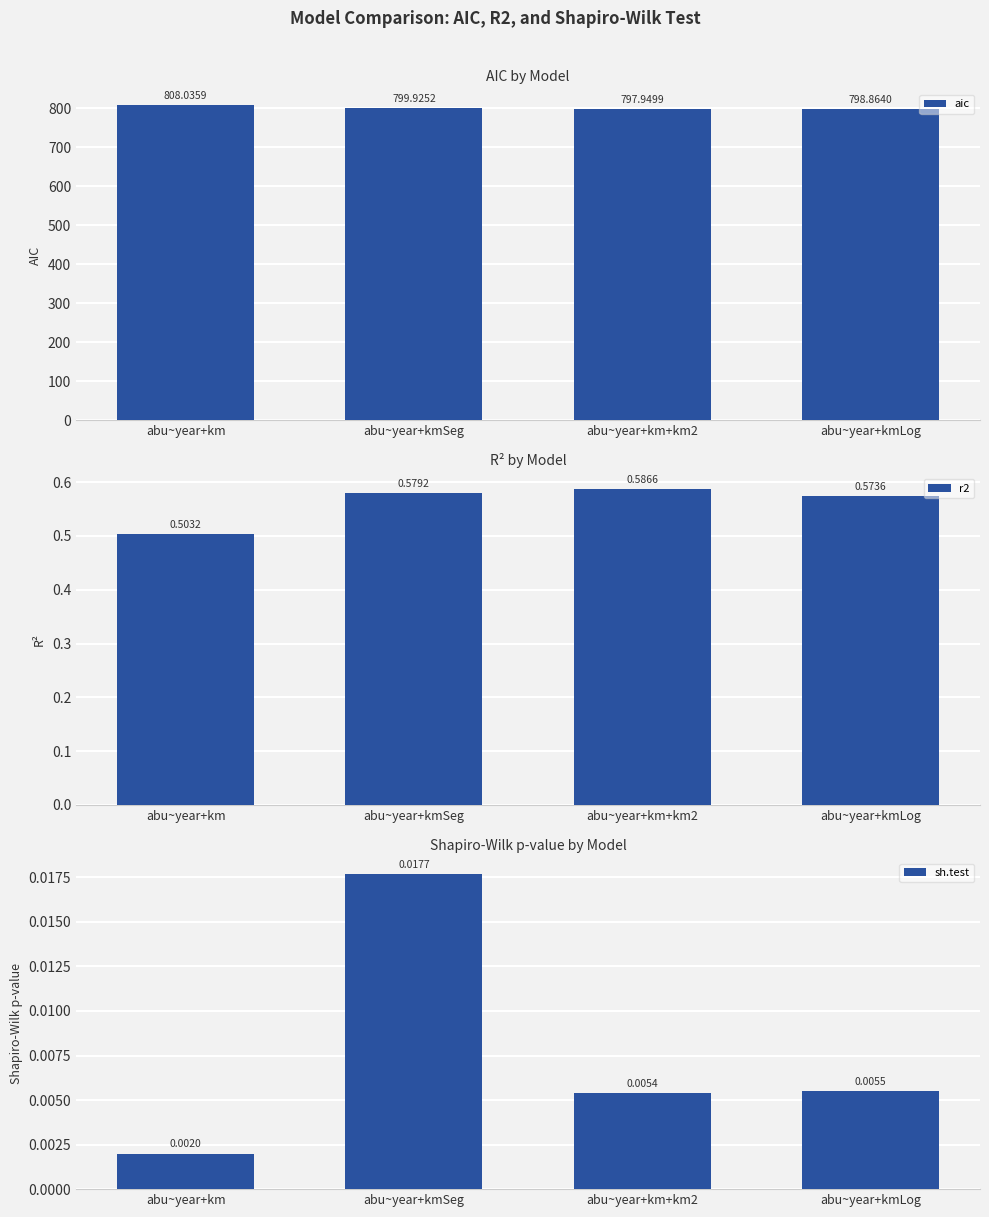

How many categories are shown in the chart?

4